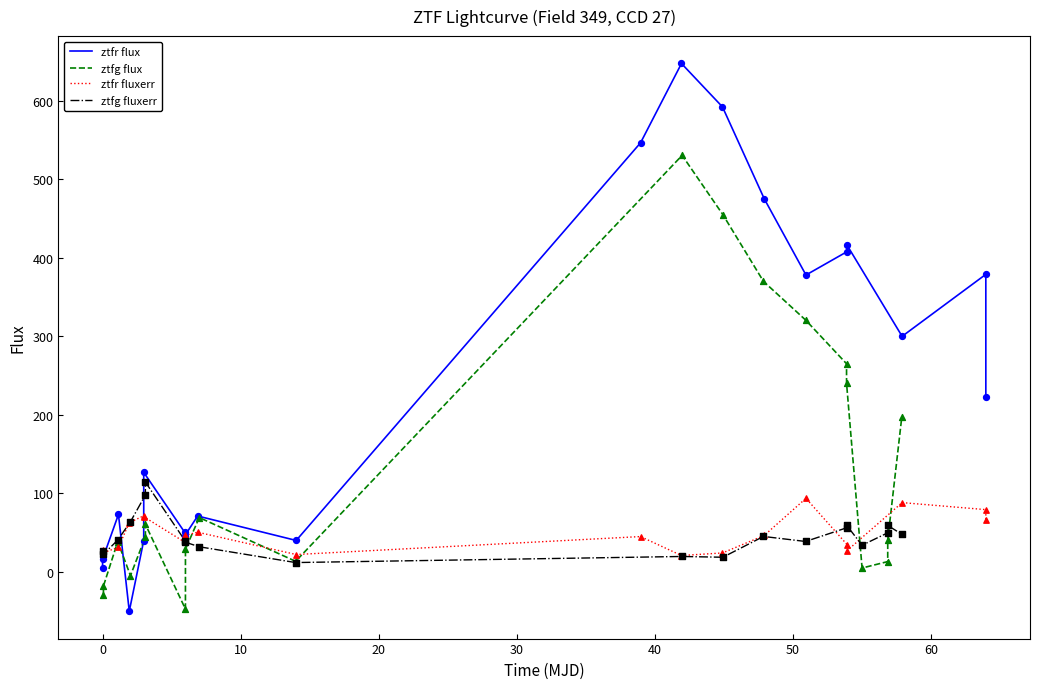

Which series contains the highest Y value?

ztfr flux